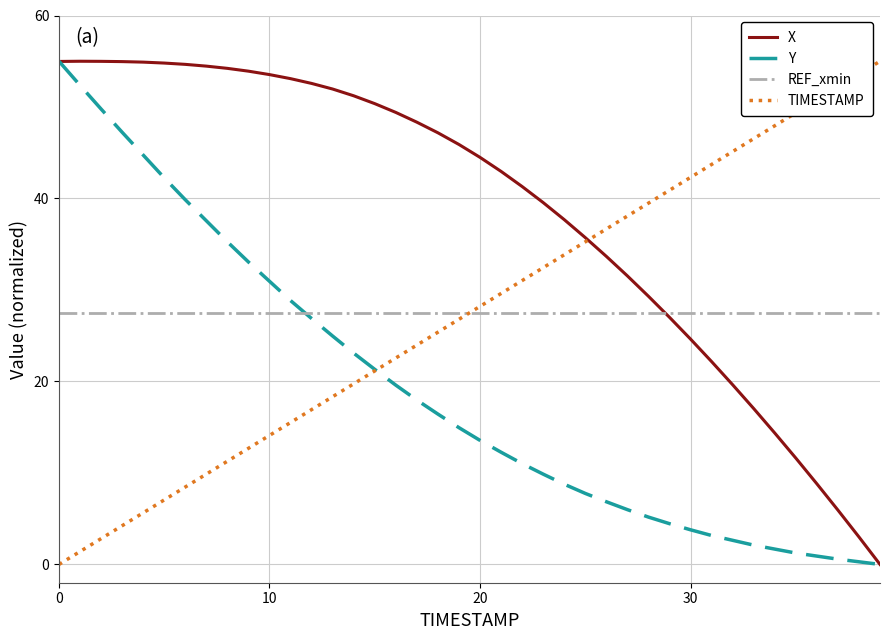

Which series has the largest total across all categories?

X